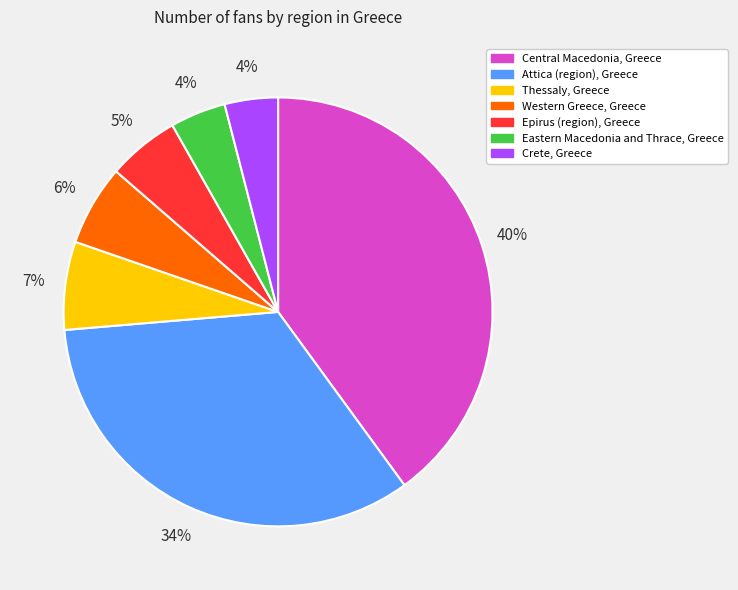

To the nearest percent, what is the combined percentage of Central Macedonia, Greece and Eastern Macedonia and Thrace, Greece?

44%